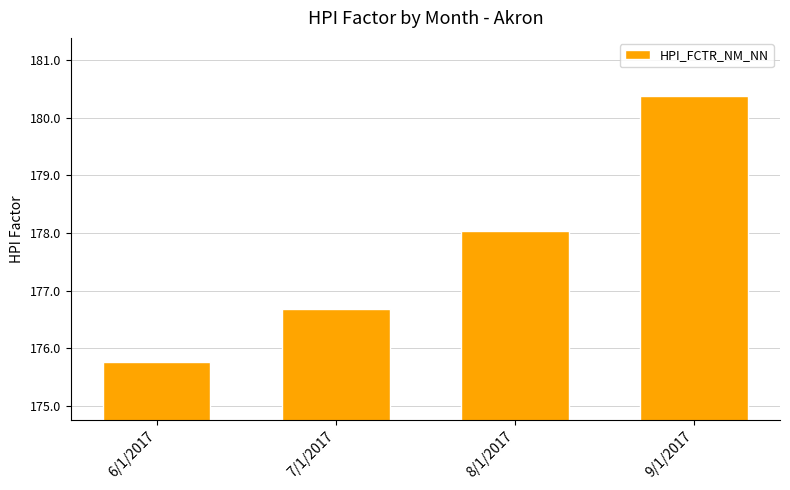

Rank the categories by value from lowest to highest.

6/1/2017, 7/1/2017, 8/1/2017, 9/1/2017